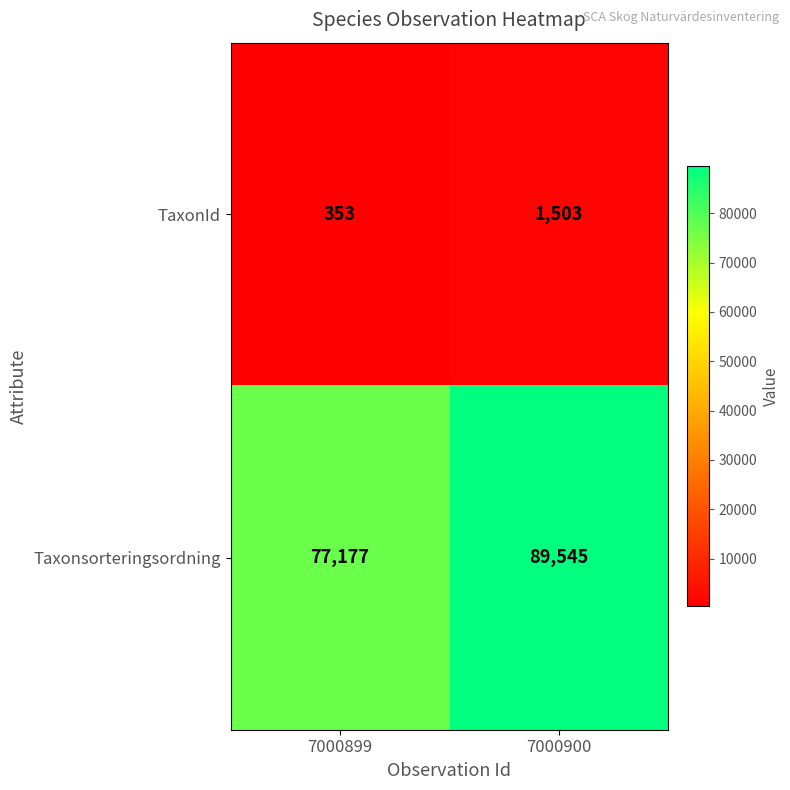

Rank the series by their average value, from lowest to highest.

TaxonId, Taxonsorteringsordning